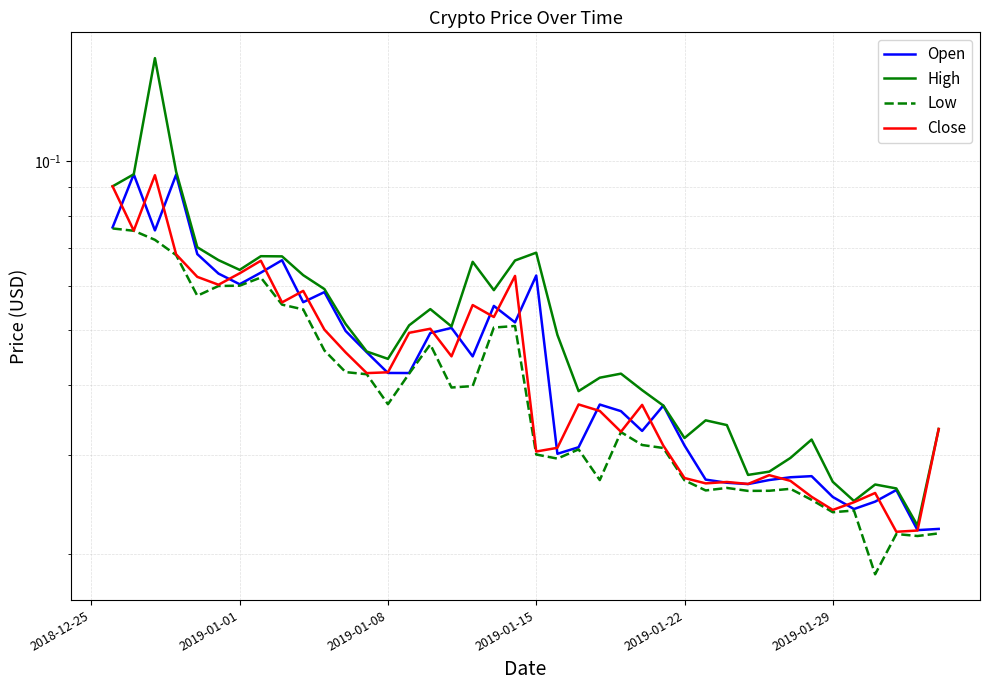

Is it true that Low equals 0.1 at 18?

False